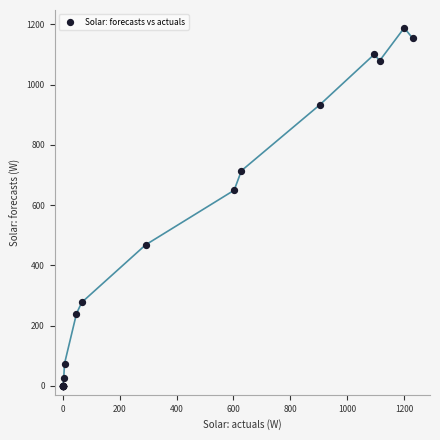

What Y value in the scatter plot is closest to 594?

649.2